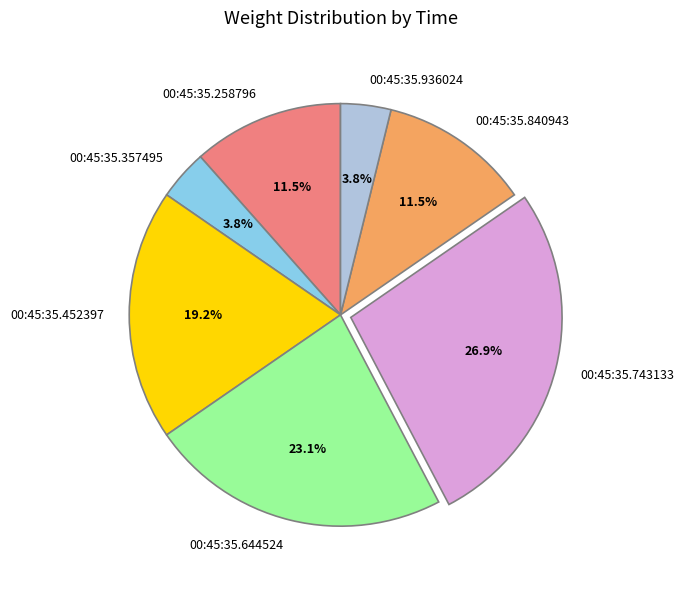

Which slice is the largest?

00:45:35.743133